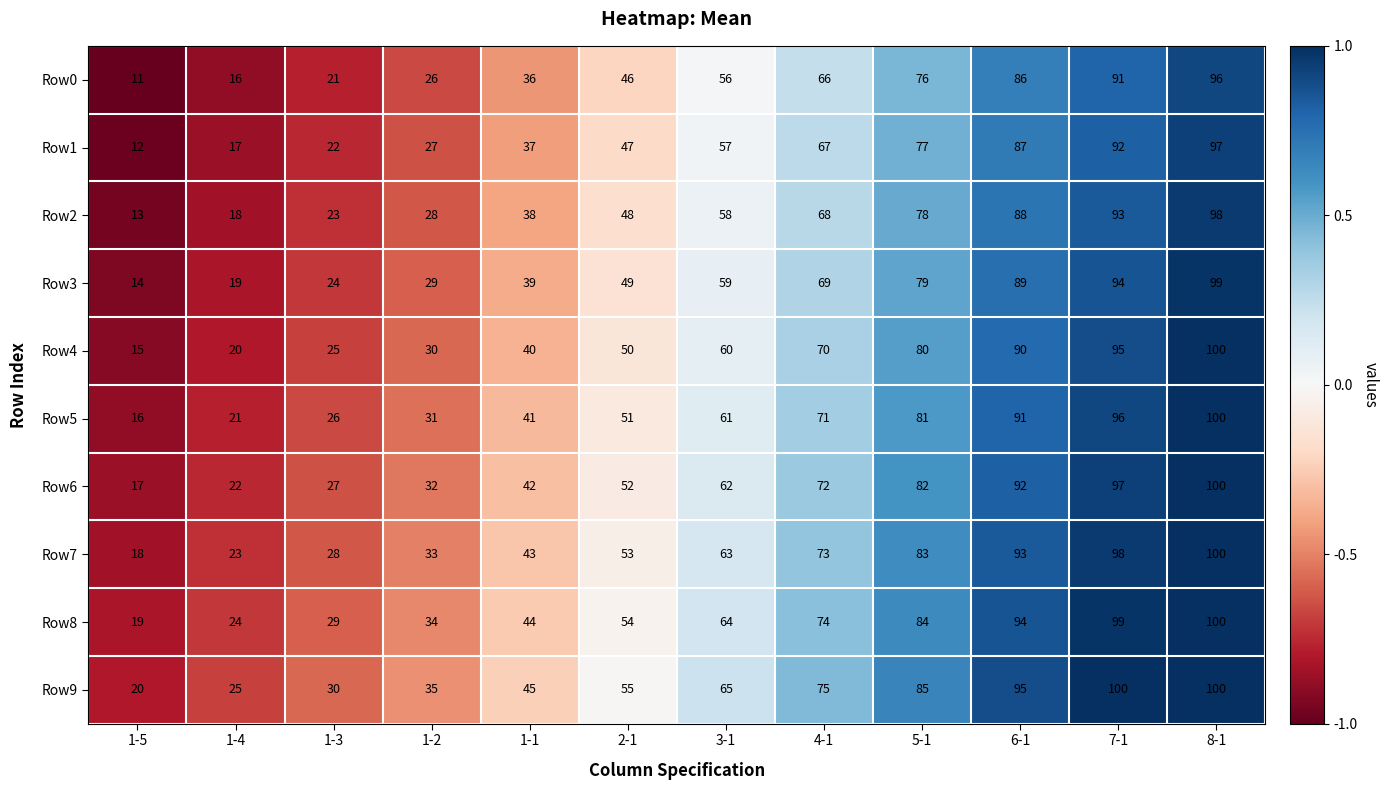

Which category has the highest value in the Row7 series?

8-1